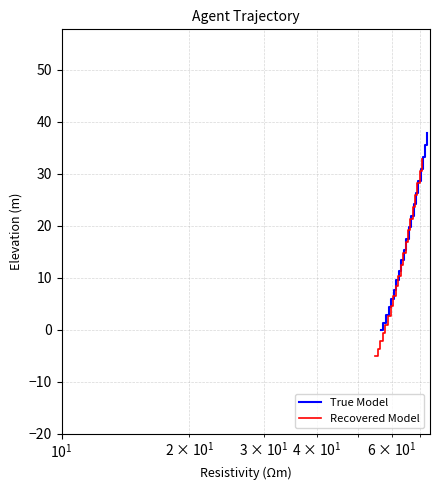

At how many categories does at least one series exceed 28?

5